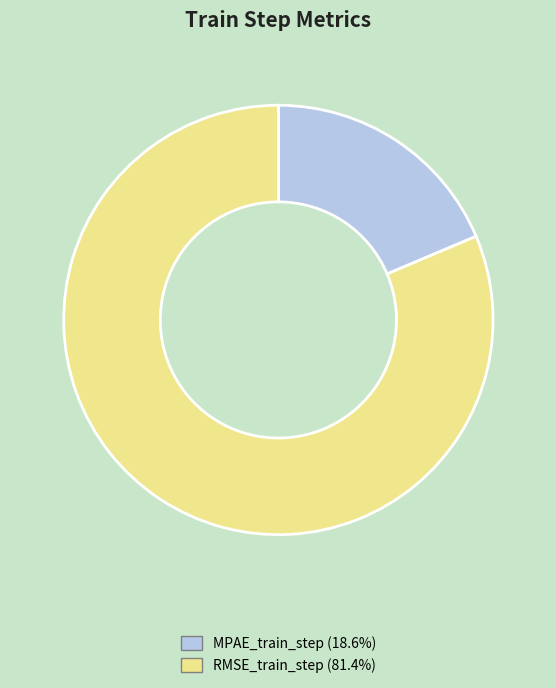

Which category has the biggest portion of the pie?

RMSE_train_step